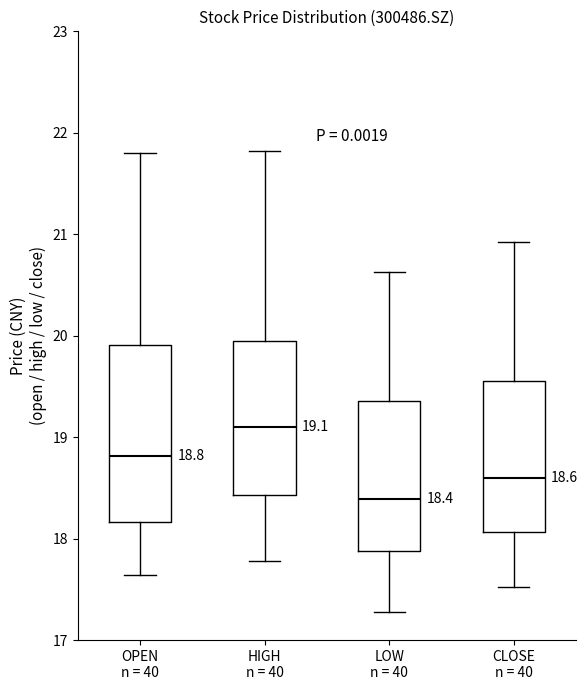

Which box is the tallest, from its lower edge to its upper edge?

OPEN n = 40